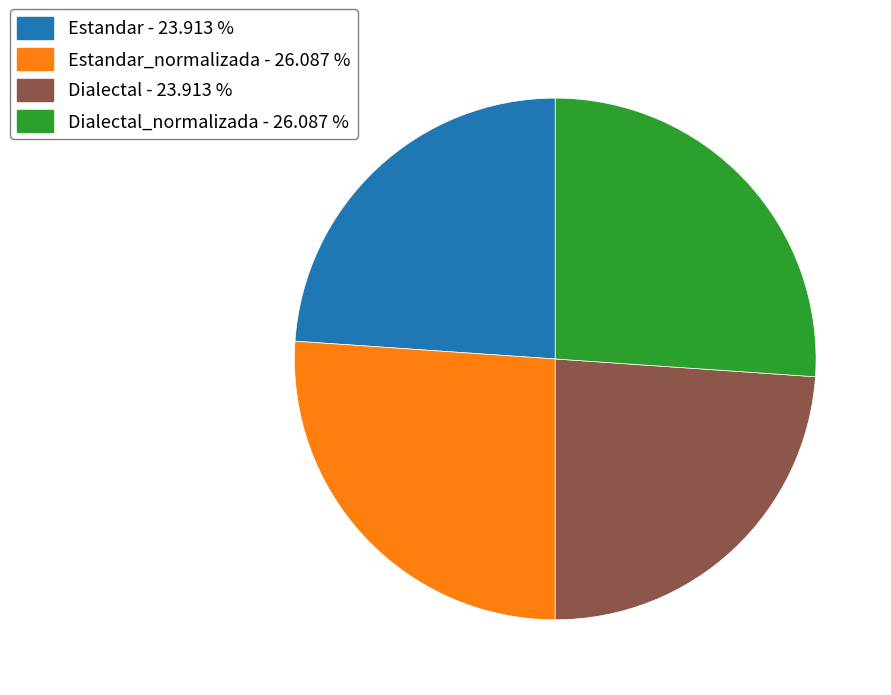

Which has a higher value, Dialectal_normalizada - 26.087 % or Dialectal - 23.913 %?

Dialectal_normalizada - 26.087 %